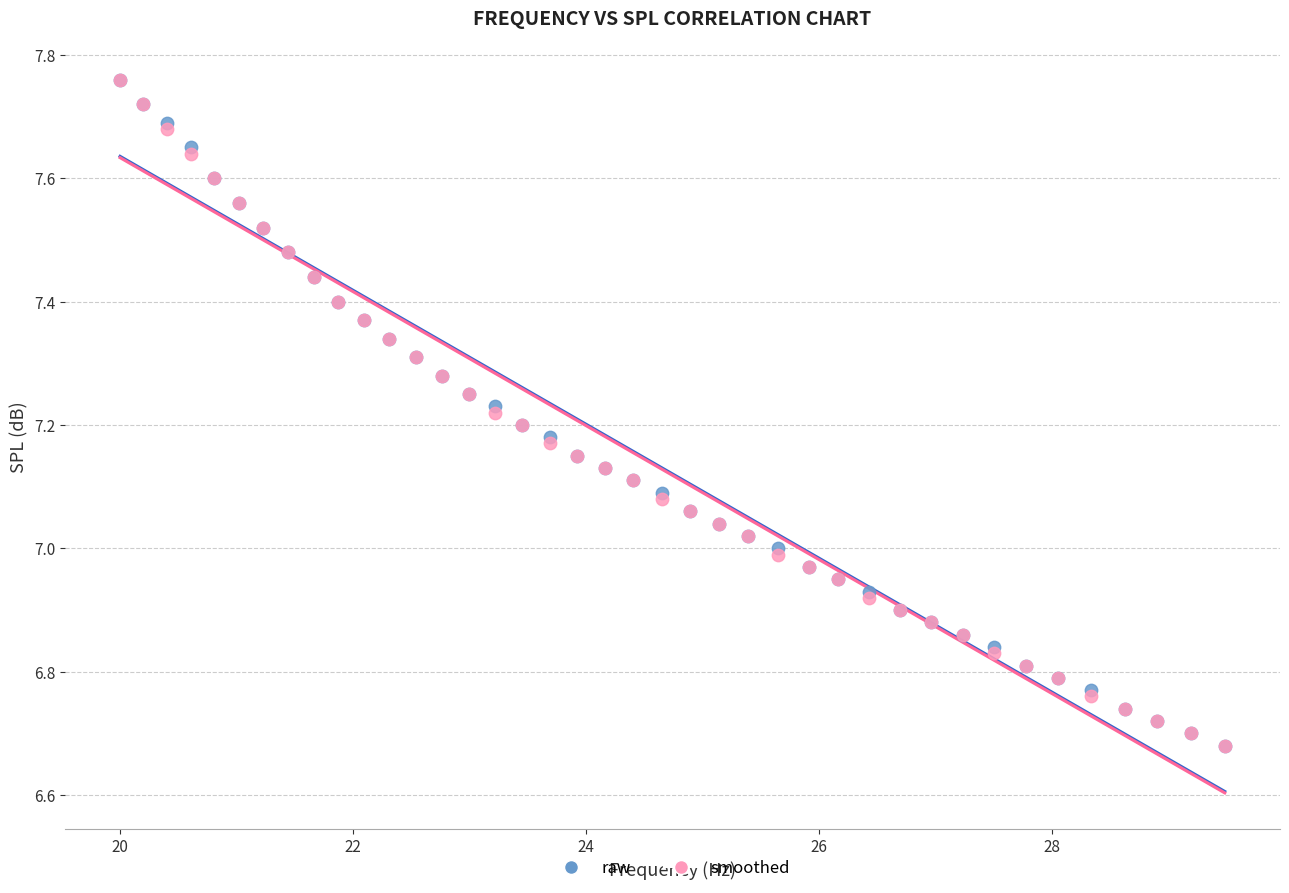

What are all the series names shown in the legend?

raw, smoothed